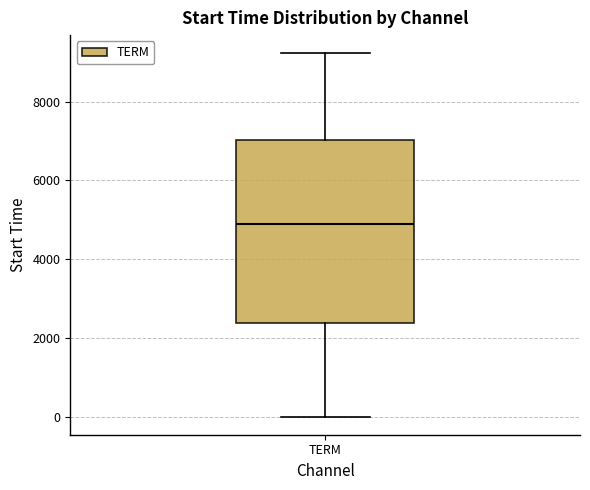

Read this box plot against the y-axis: the position of the median line, the range covered by the box, and the ends of both whiskers. The values are not printed on the chart, so give them approximately, as read against the axis.

median 4800, box 2400 to 7000, whiskers 0 to 9200